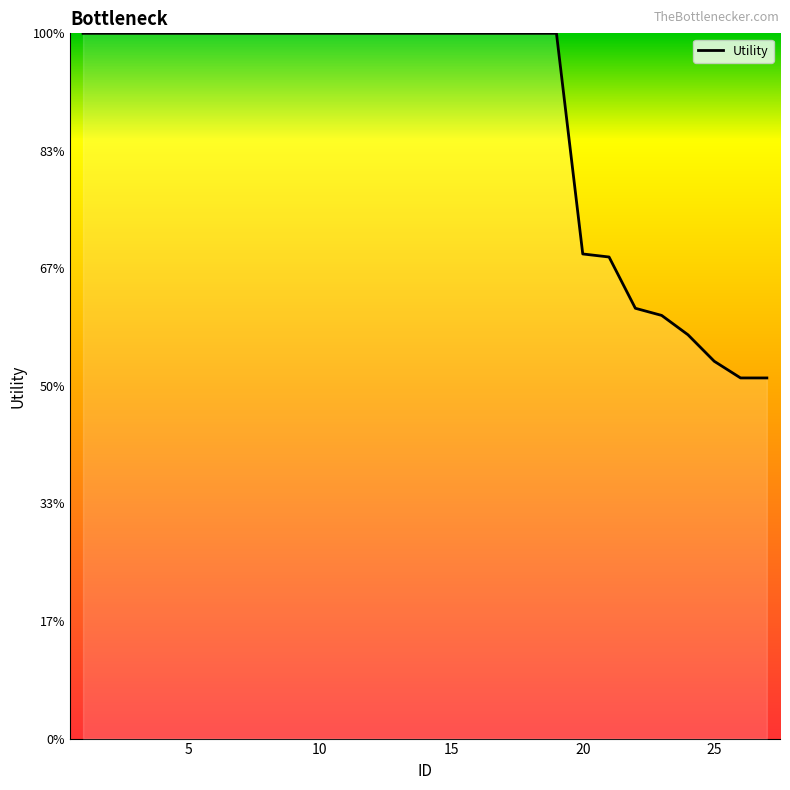

Does the chart display data point markers on the line(s)?

No